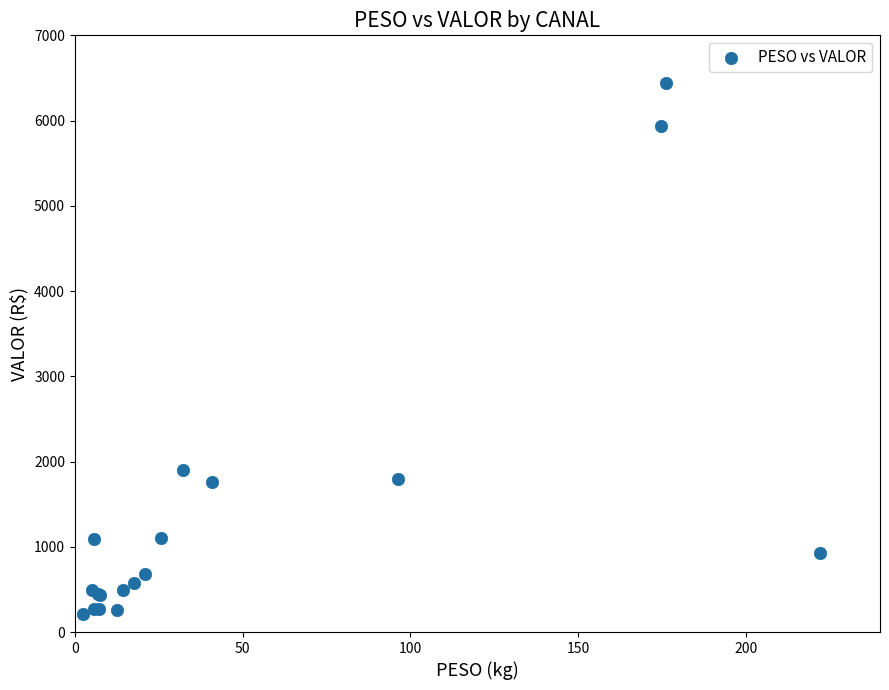

What Y value in the scatter plot is closest to 3329?

1899.9